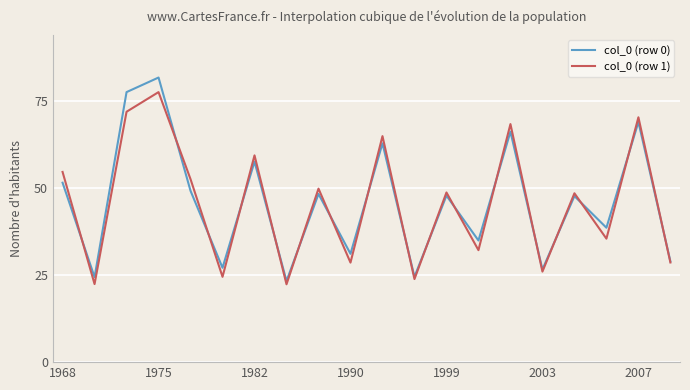

Which series has the widest spread of values?

col_0 (row 0)